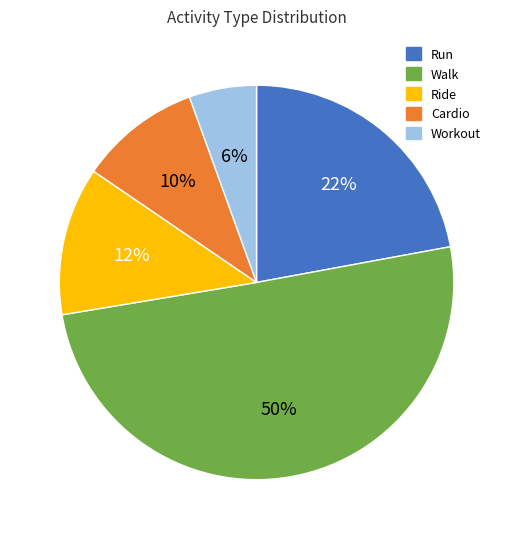

Which category accounts for the majority?

Walk